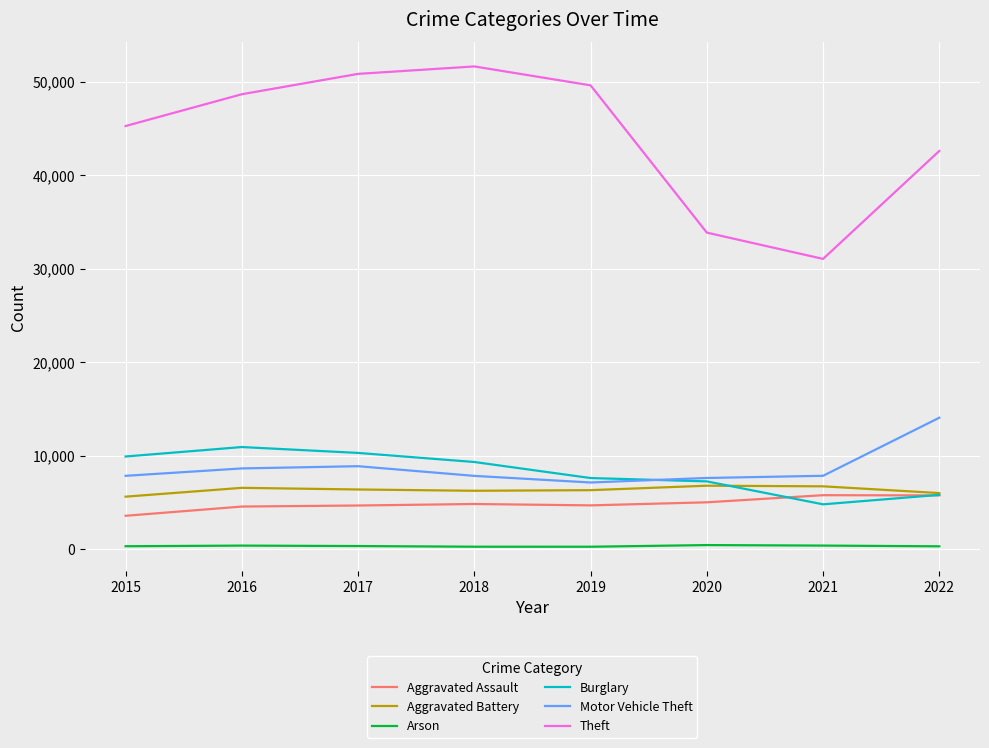

True or false: Burglary has a value of 18140 at 2016.

False